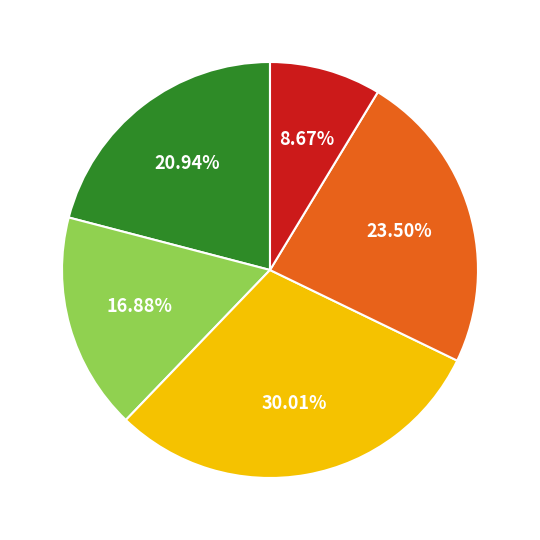

How many segments does this pie chart have?

5